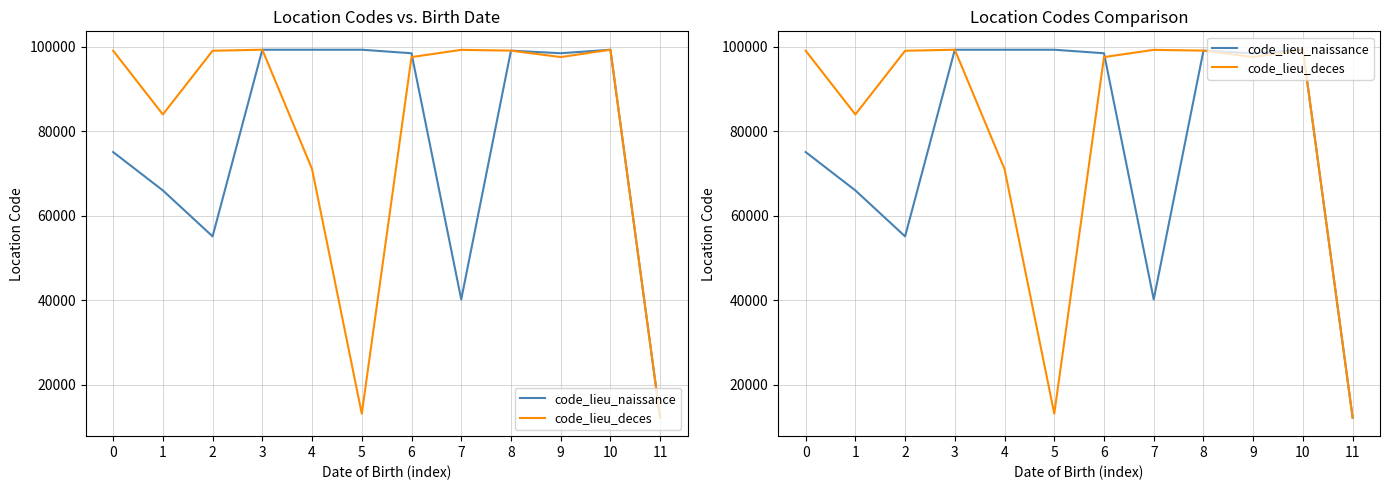

Between 5 and 6, which series saw the biggest shift?

code_lieu_deces